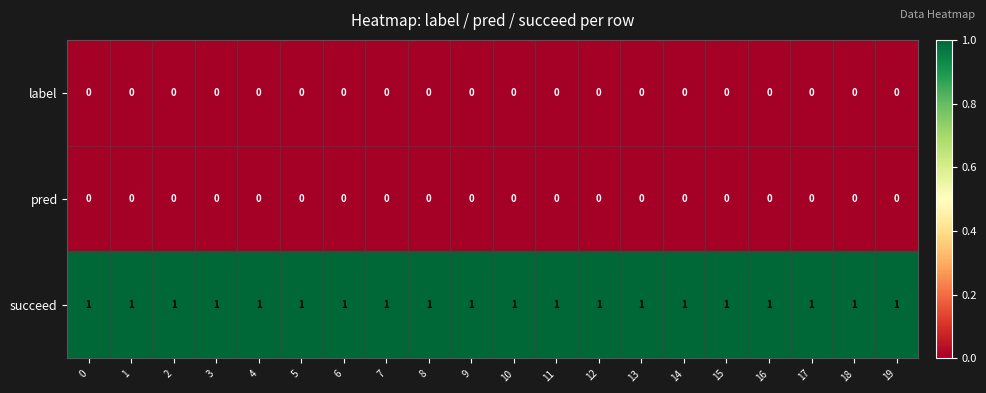

At how many categories does at least one series exceed 0?

20